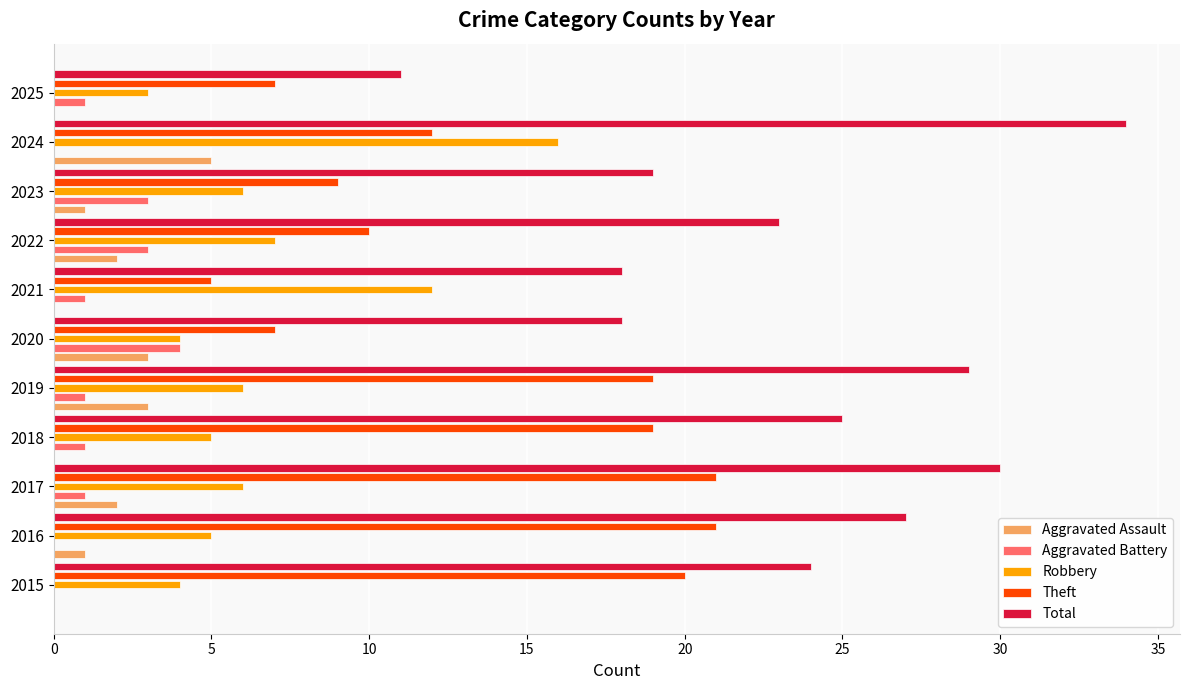

True or false: Robbery has a value of 5 at 2025.

False